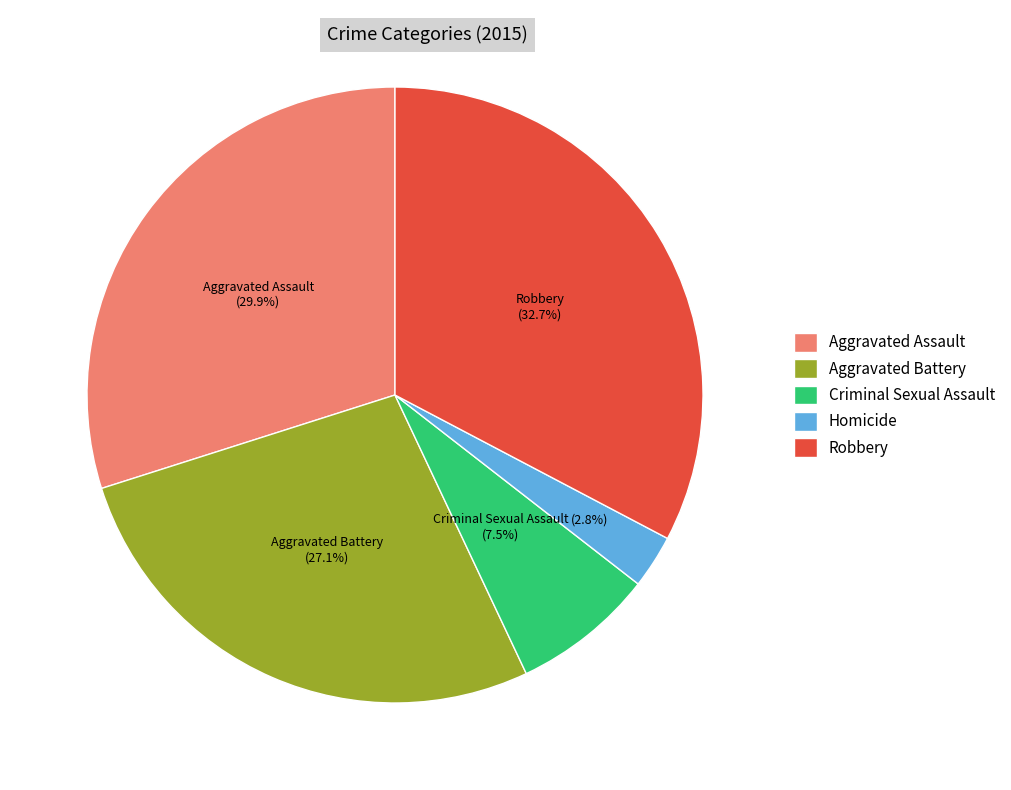

Does any single category account for the majority?

No